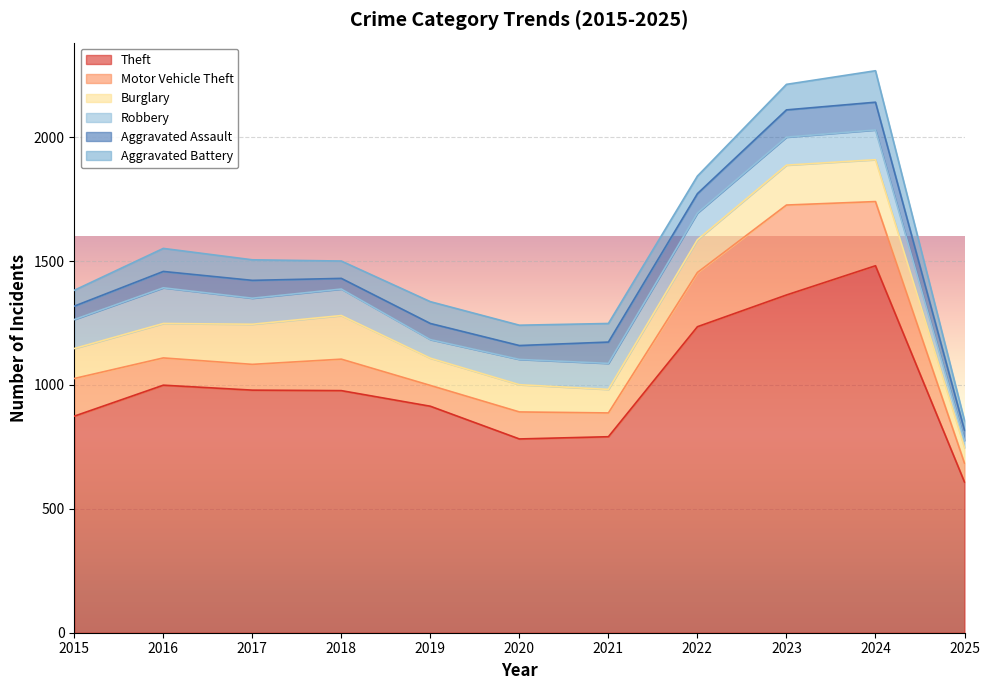

What is the difference between the second highest and minimum values in the Aggravated Battery series?

64